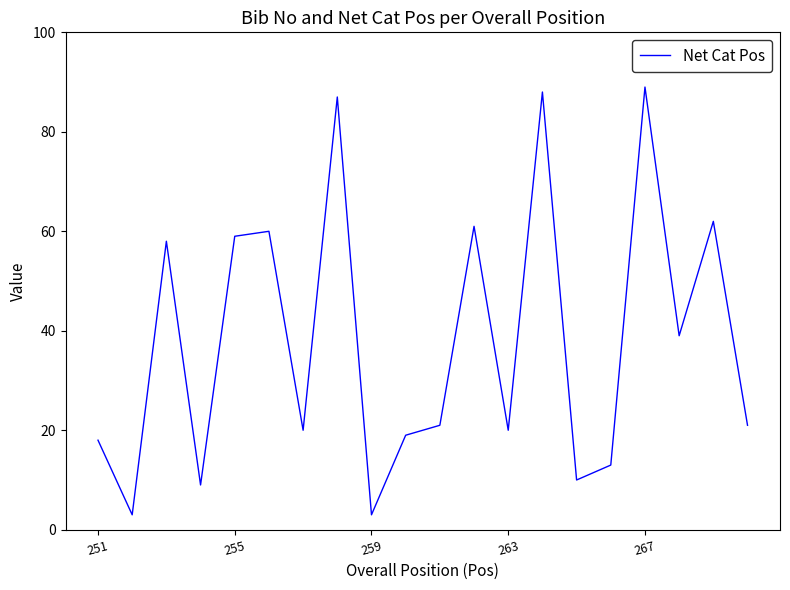

What is the minimum value shown in the chart?

3